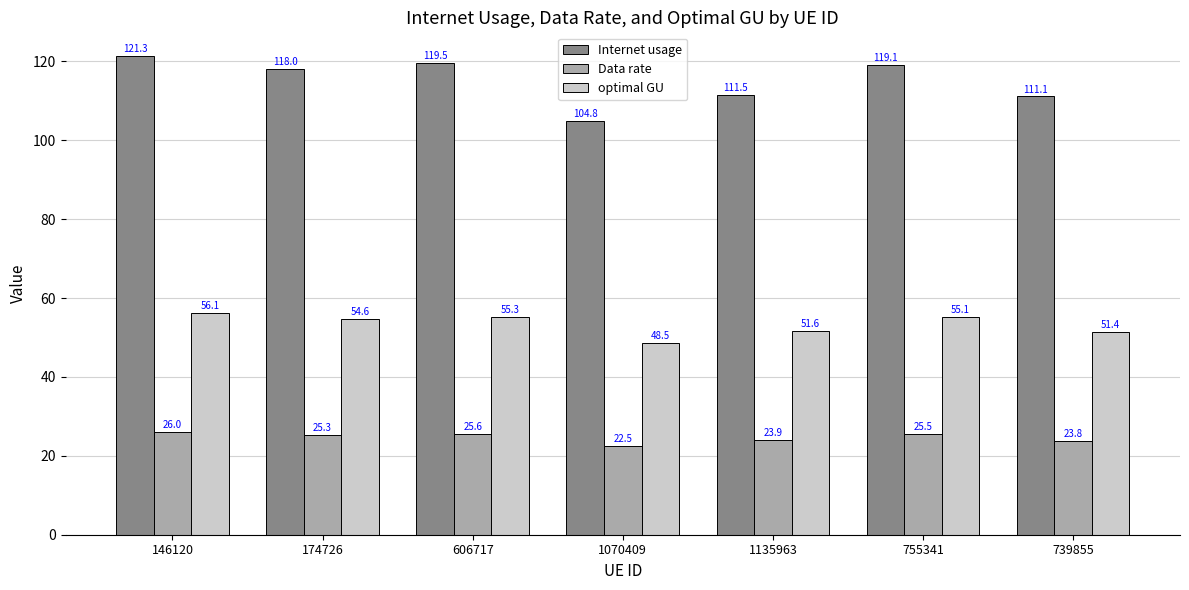

What is the difference between the optimal GU values at 1135963 and 606717?

3.7